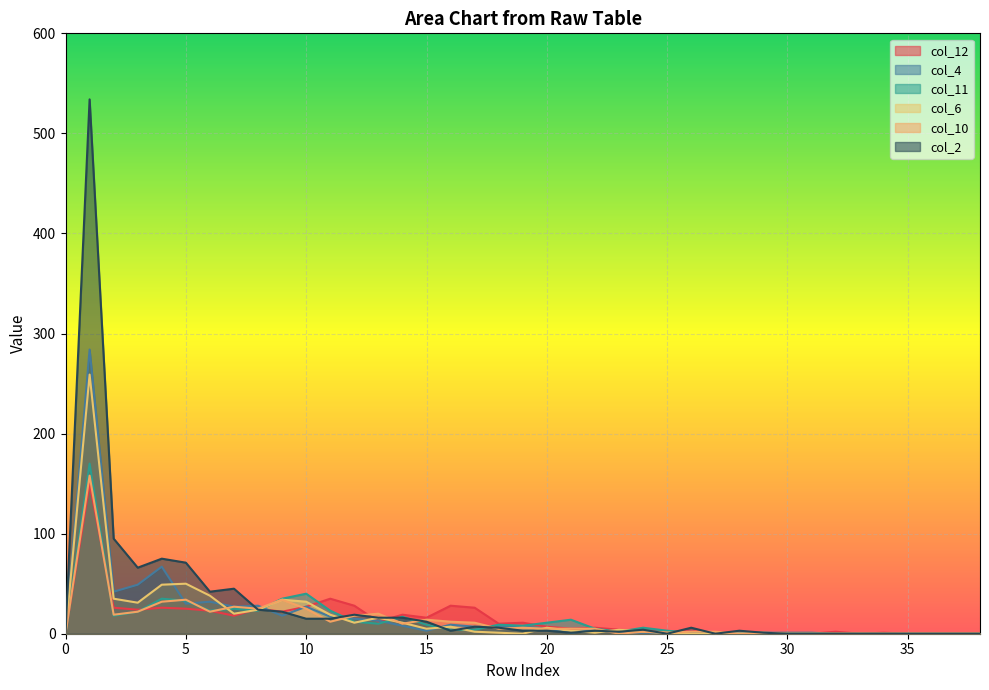

Does the chart display data point markers on the line(s)?

No